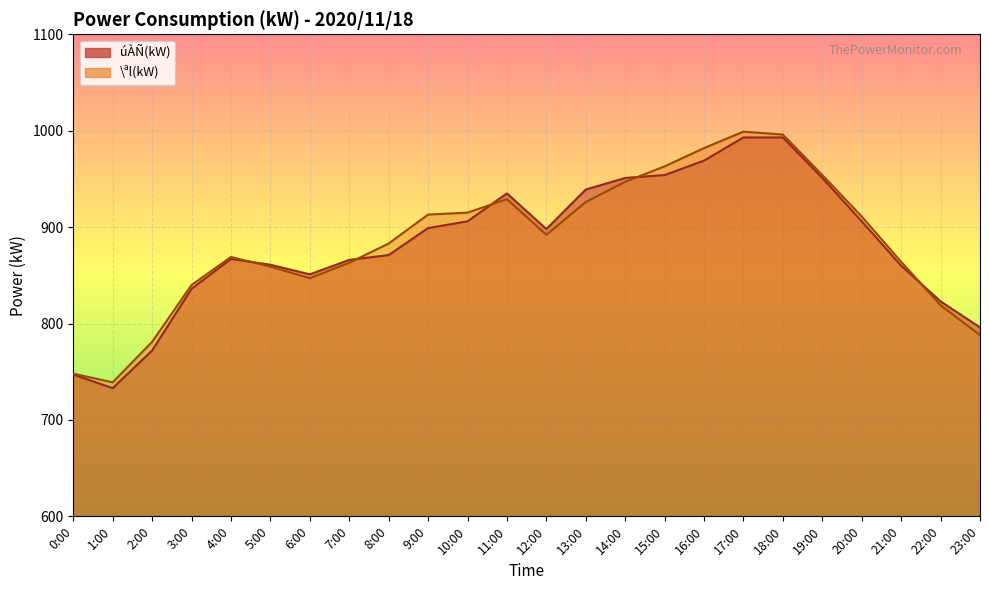

How many lines are shown in the chart?

2